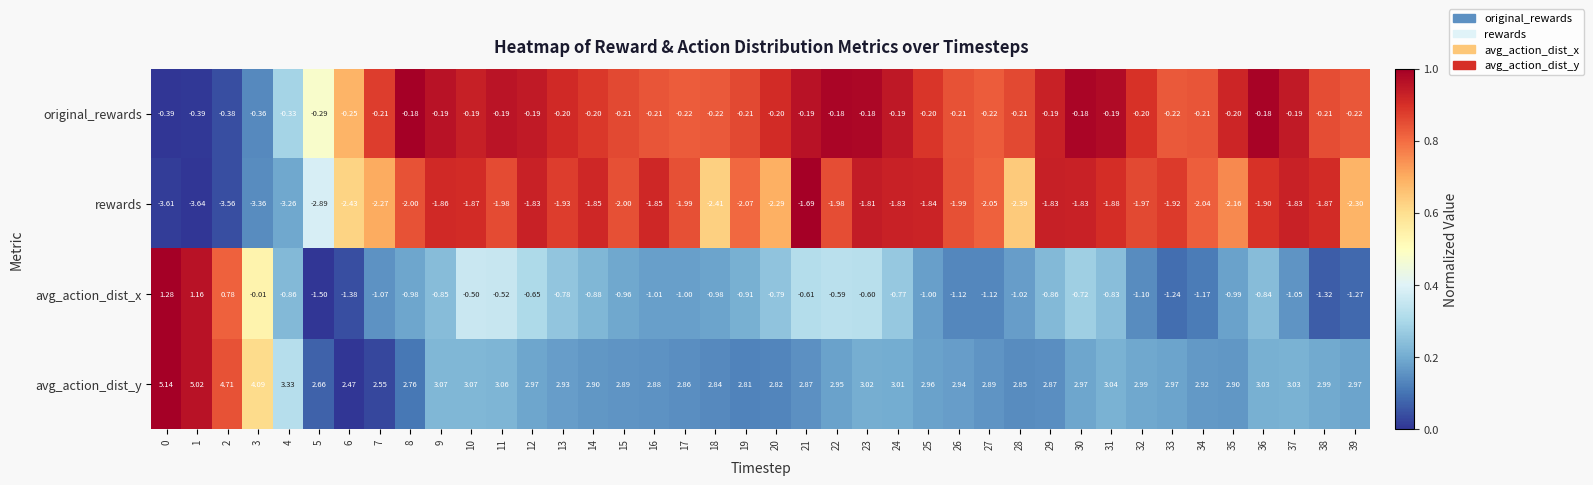

Which series changed the most between 26 and 29?

avg_action_dist_x